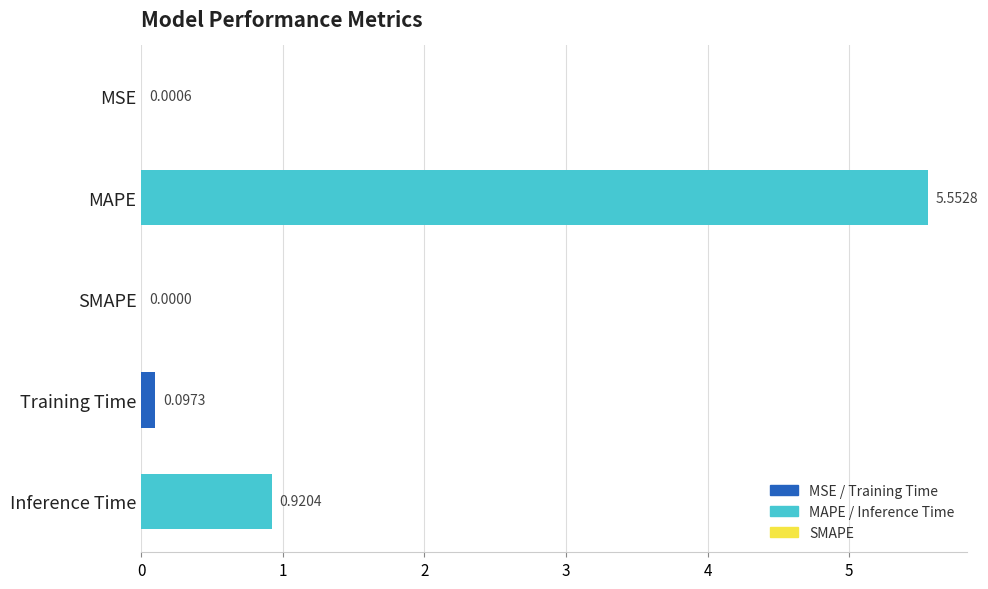

The chart shows a value of 0.0 at MSE. True or false?

False